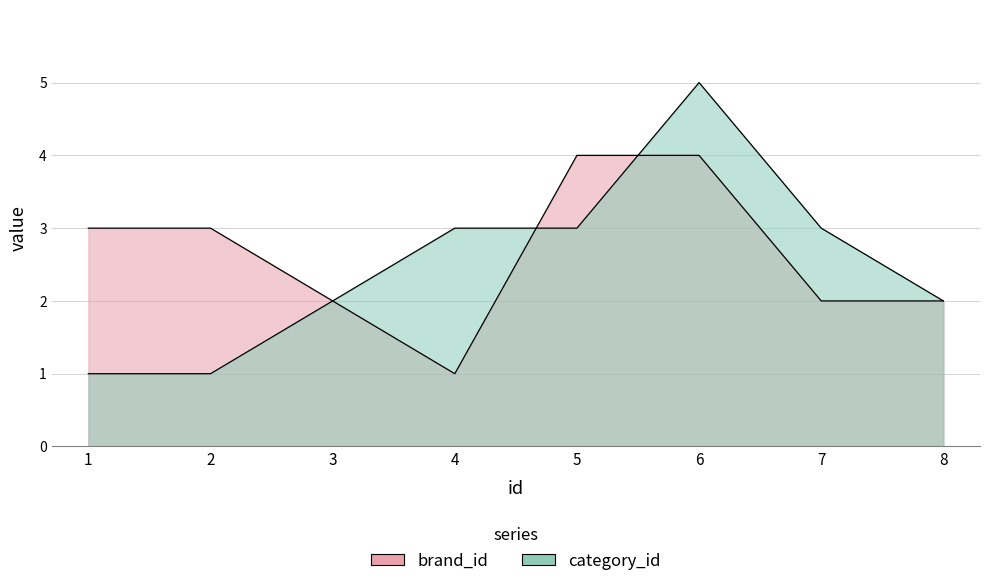

Where is brand_id nearest to the value 2?

3